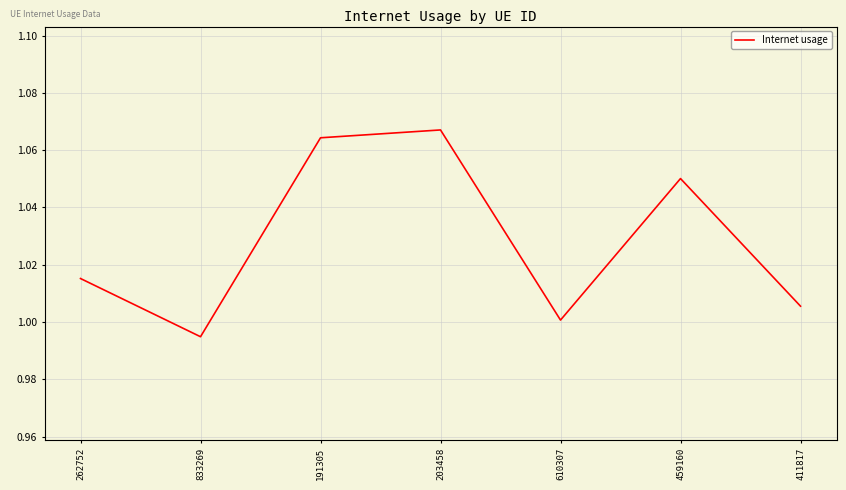

Which has a higher value, 610307 or 191305?

191305